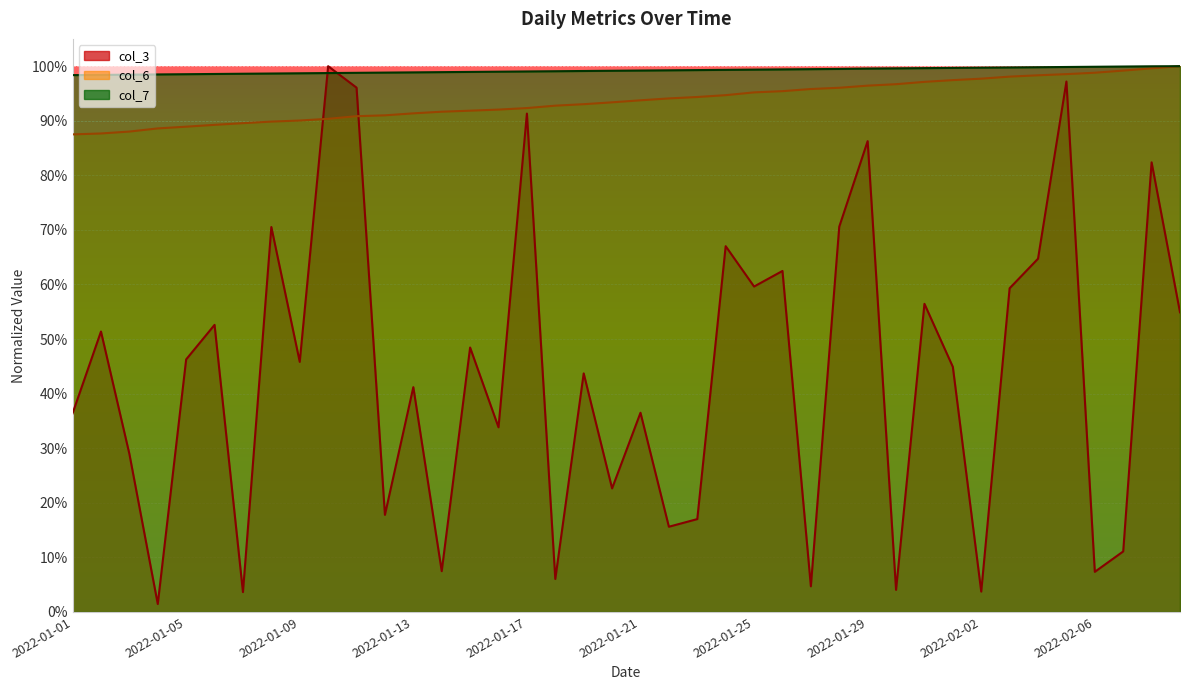

After their last crossing, which series has the higher values: col_7 line or col_3 line?

col_7 line